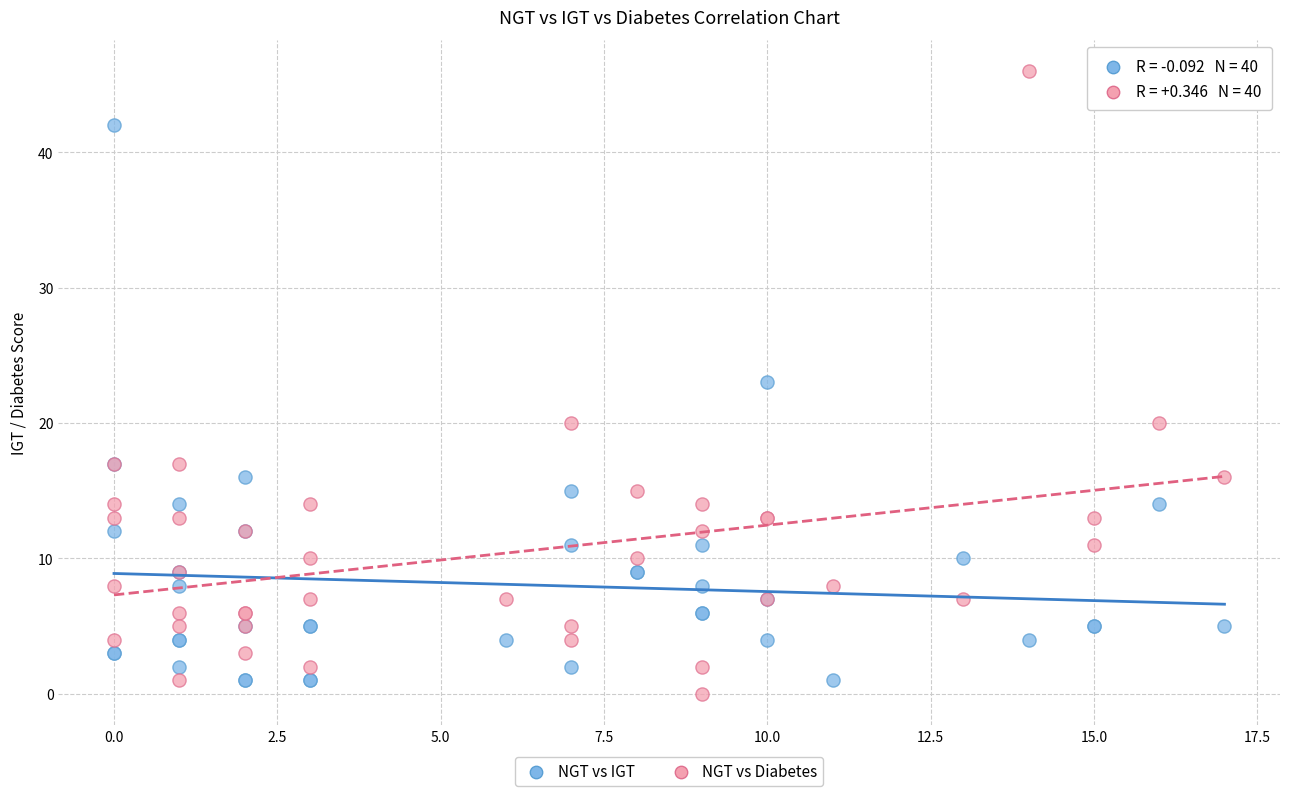

What is the X range (max minus min) for the scatter plot?

17